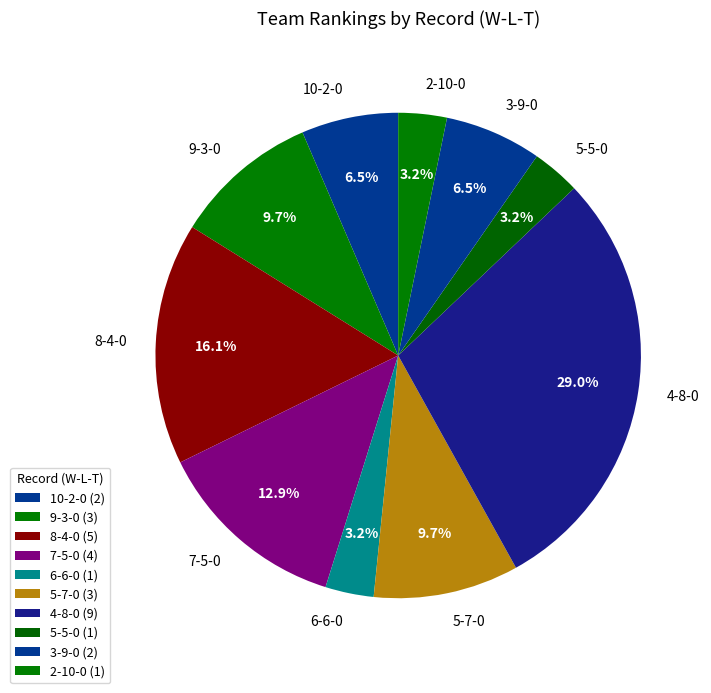

Is there any slice that represents more than half of the pie?

No